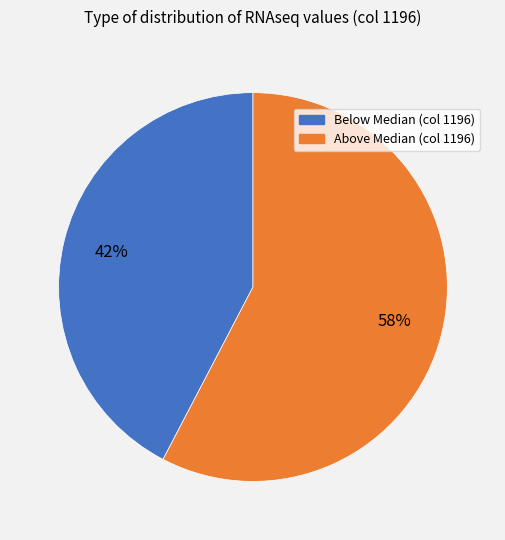

Is there any slice that represents more than half of the pie?

Yes